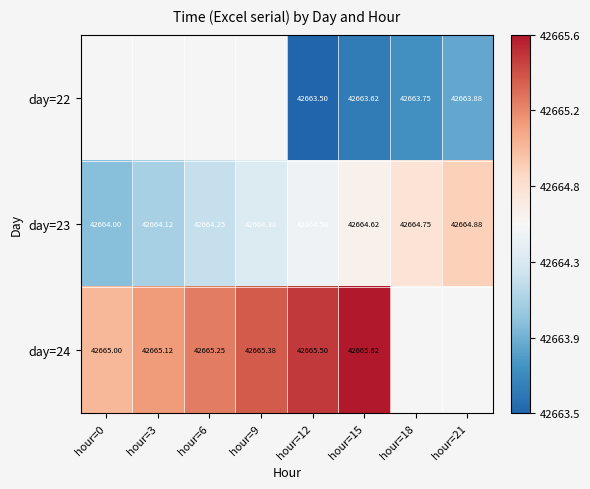

Is the value of day=23 at hour=12 greater than the value of day=22 at hour=21?

Yes